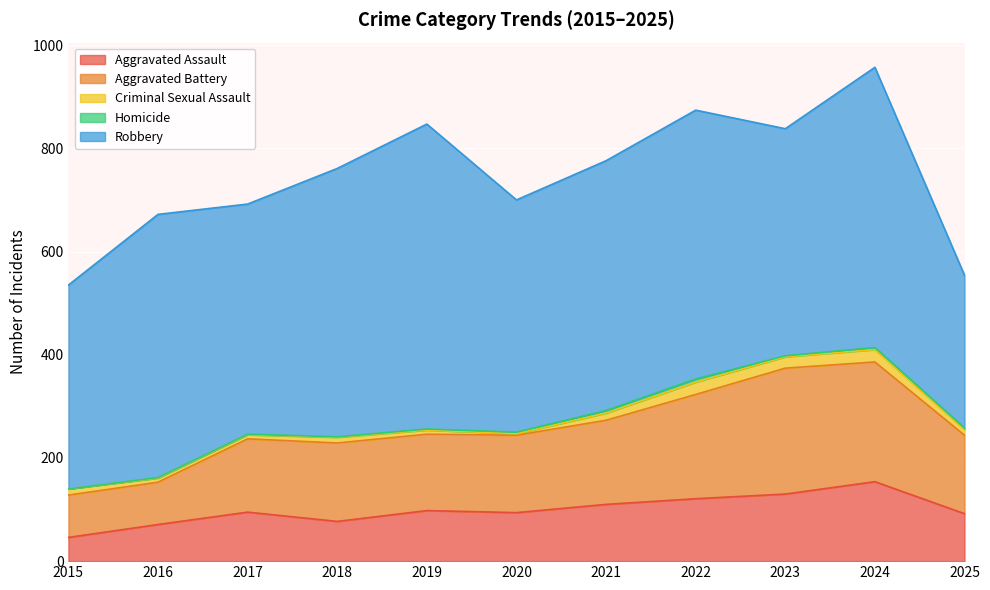

What value does the Aggravated Battery series have at 2021, to the nearest 5?

165